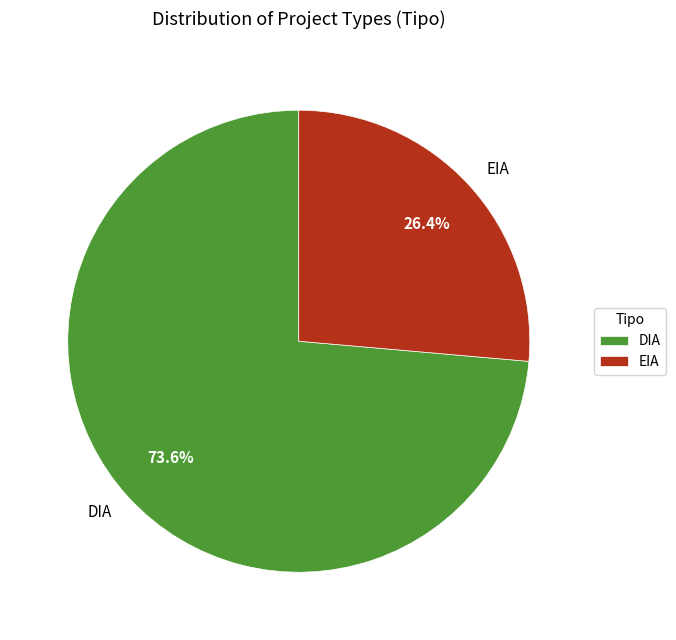

Combined, do DIA and EIA account for over 50%?

Yes